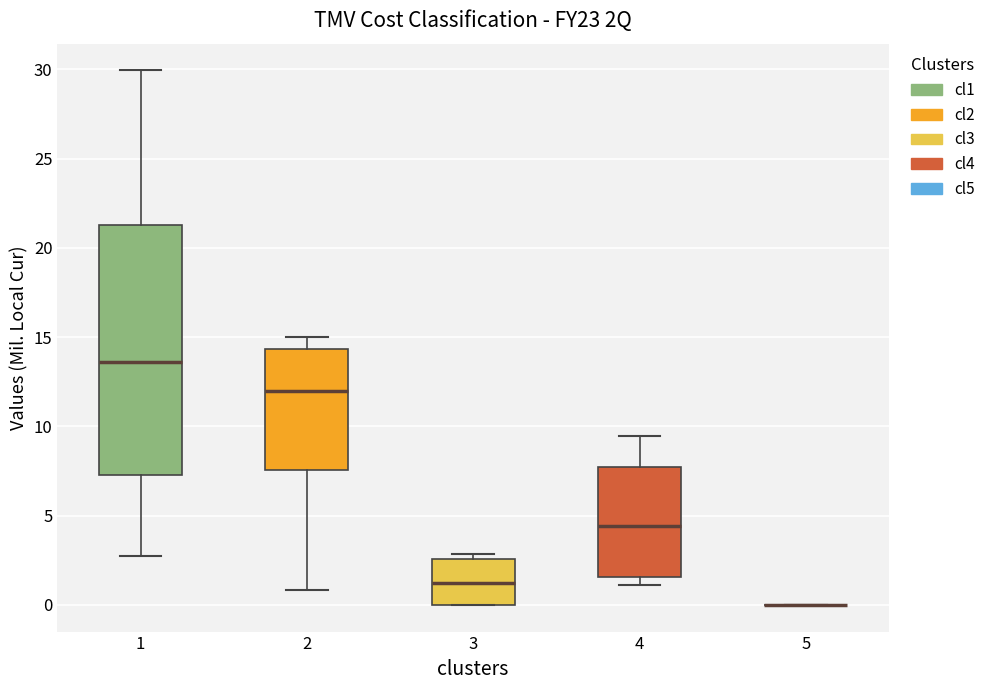

Reading left to right, read every box against the y-axis: the position of its median line, the range the box covers, and the ends of its whiskers. The values are not printed on the chart, so give them approximately, as read against the axis.

1: median 13.5, box 7.5 to 21.5, whiskers 3.0 to 30.0
2: median 12.0, box 7.5 to 14.5, whiskers 1.0 to 15.0
3: median 1.0, box 0.0 to 2.5, whiskers 0.0 to 3.0
4: median 4.5, box 1.5 to 7.5, whiskers 1.0 to 9.5
5: box collapsed to a line at 0.0, whiskers 0.0 to 0.0